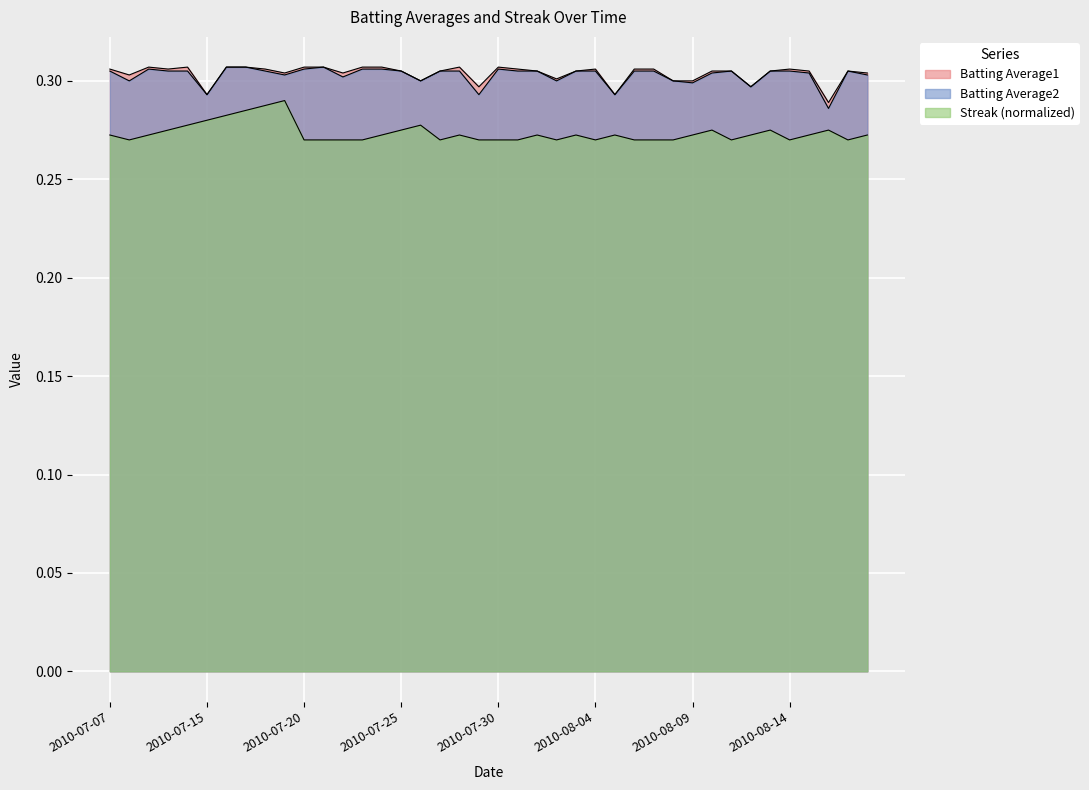

What is the minimum value shown in the chart?

0.3